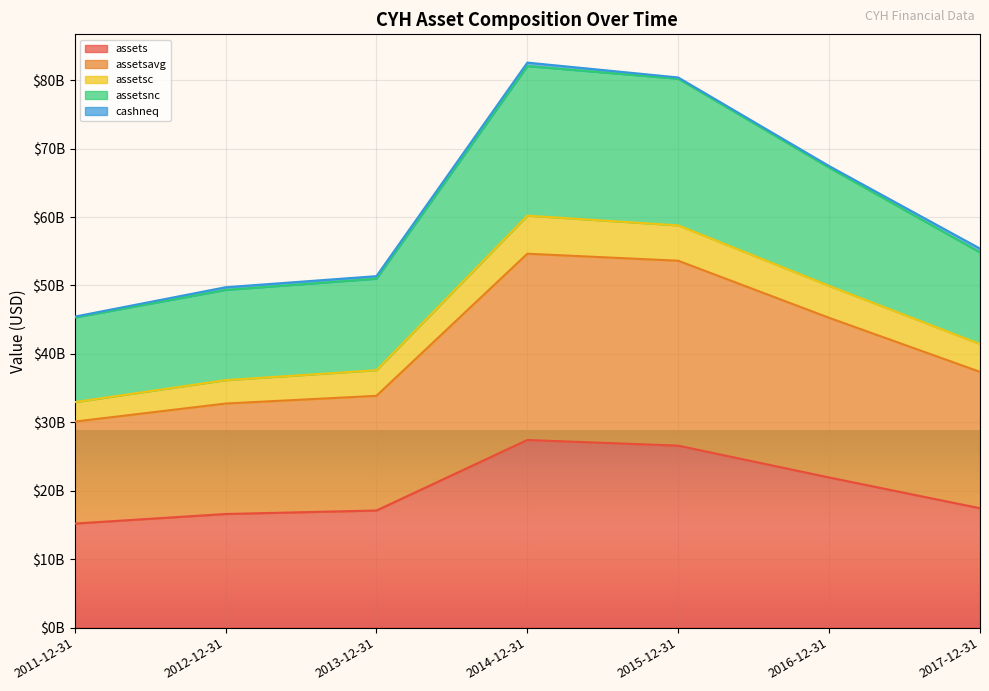

What is the smallest value displayed?

15208840000